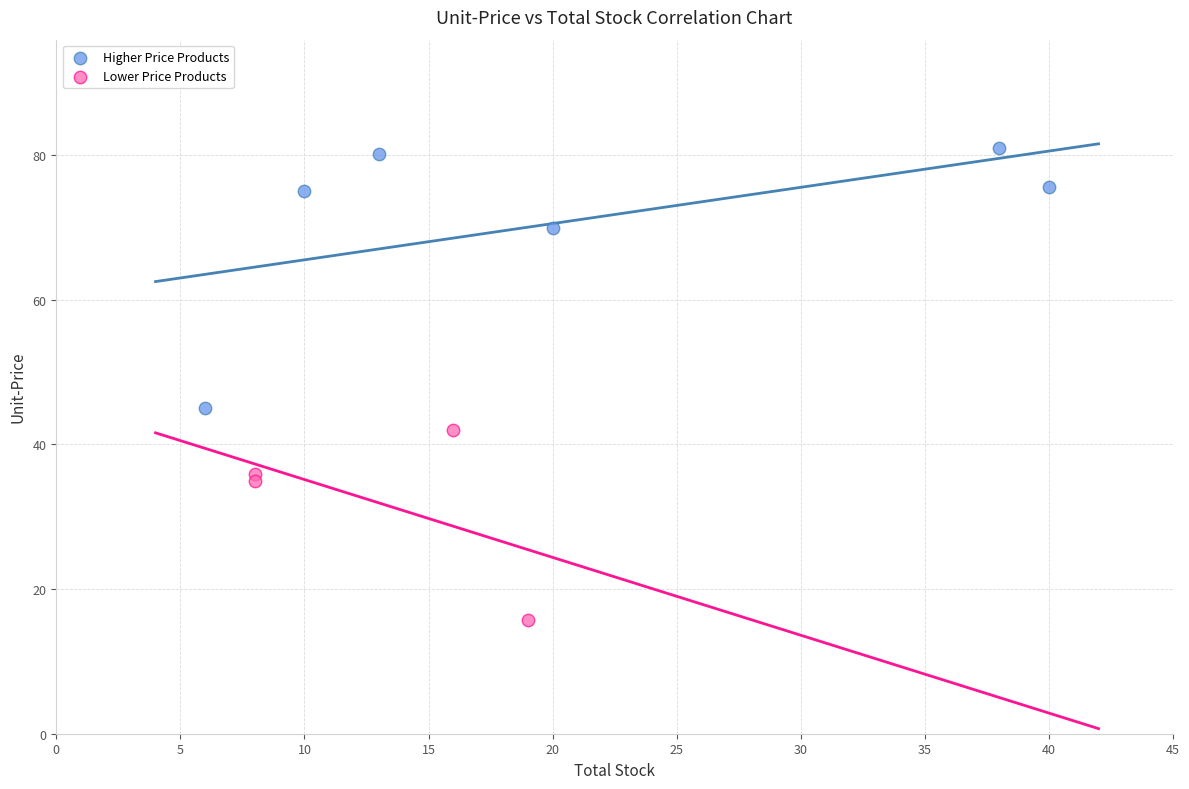

Which series contains the lowest Y value?

Lower Price Products